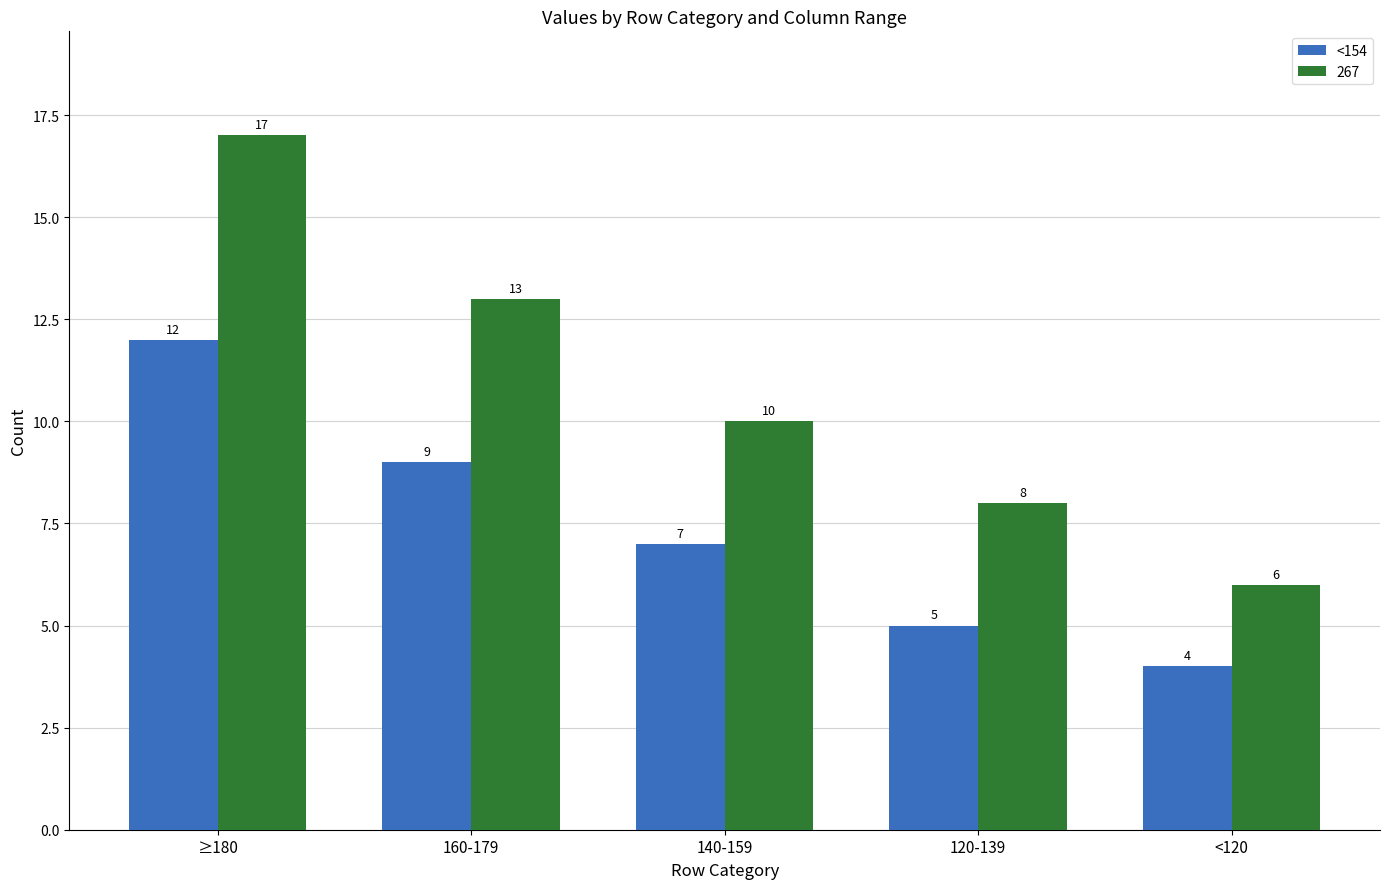

Where does the 267 series first go above 10?

≥180